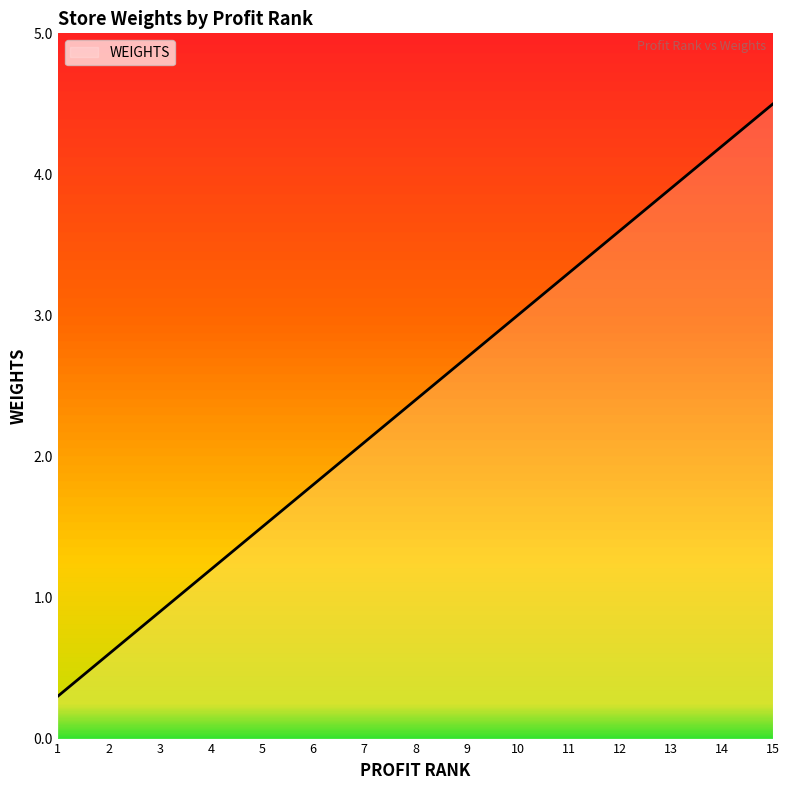

What is the difference between the maximum and minimum values?

4.2